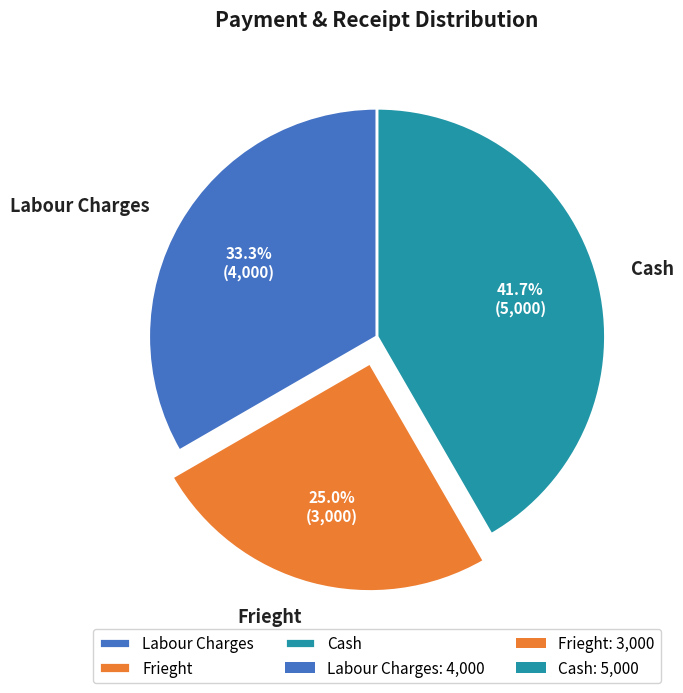

What is the total percentage of Frieght and Labour Charges?

58.3%